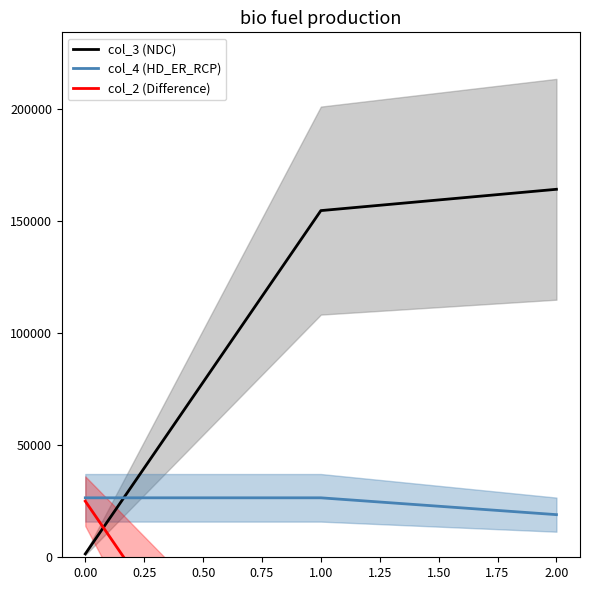

What is the minimum value shown in the chart?

-145000